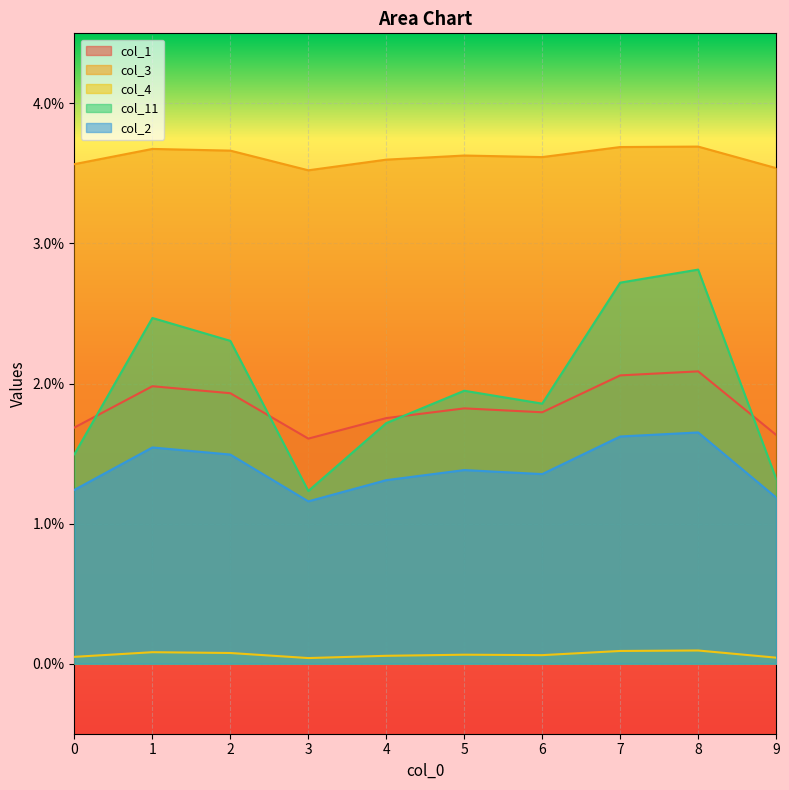

Where is the first local minimum for col_4?

3